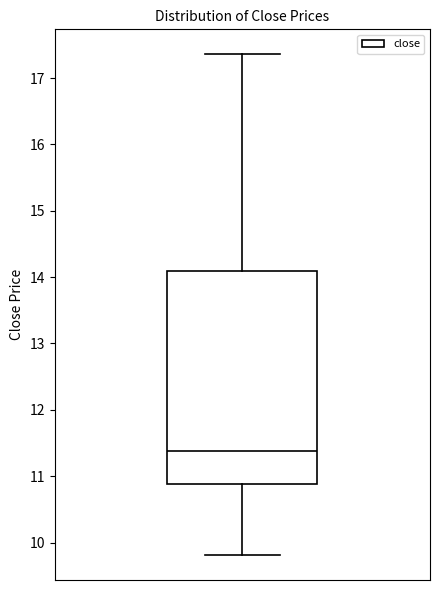

Where is the lower edge of the box on the y-axis? The values are not printed on the chart, so give them approximately, as read against the axis.

10.9